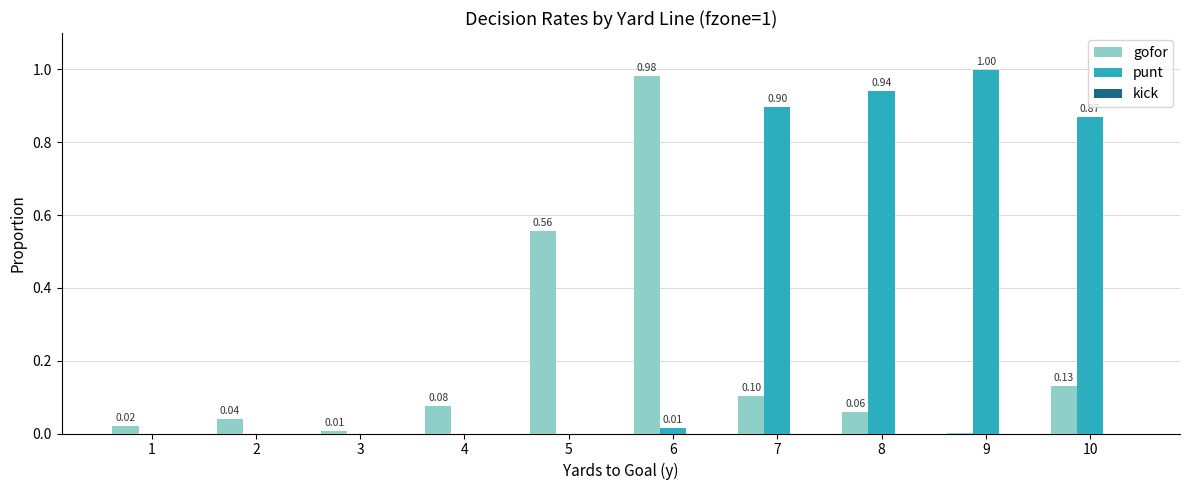

Which series has the largest total across all categories?

punt